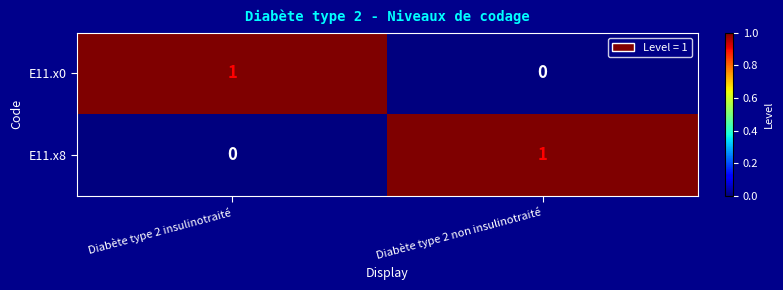

The E11.x8 series shows 0 at Diabète type 2 insulinotraité. True or false?

True